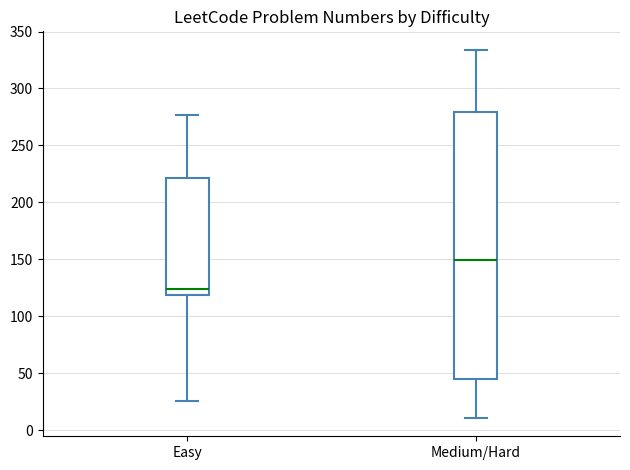

Reading left to right, read every box against the y-axis: the position of its median line, the range the box covers, and the ends of its whiskers. The values are not printed on the chart, so give them approximately, as read against the axis.

Easy: median 125, box 120 to 220, whiskers 25 to 275
Medium/Hard: median 150, box 45 to 280, whiskers 10 to 335